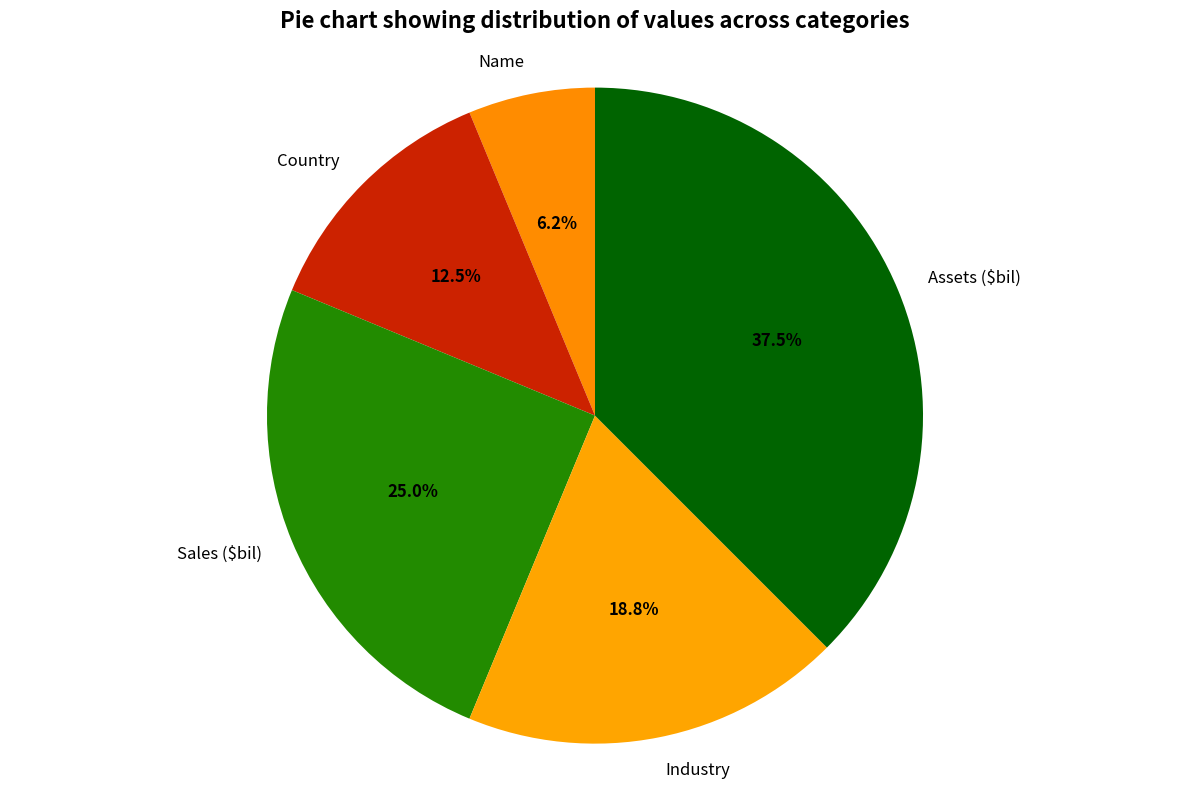

How much of the chart is everything except Assets ($bil)?

62.5%